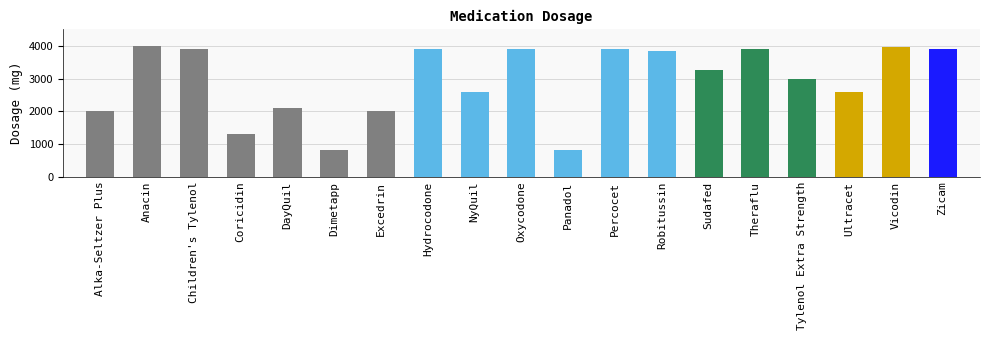

What is the difference between the values at Excedrin and Children's Tylenol?

1900